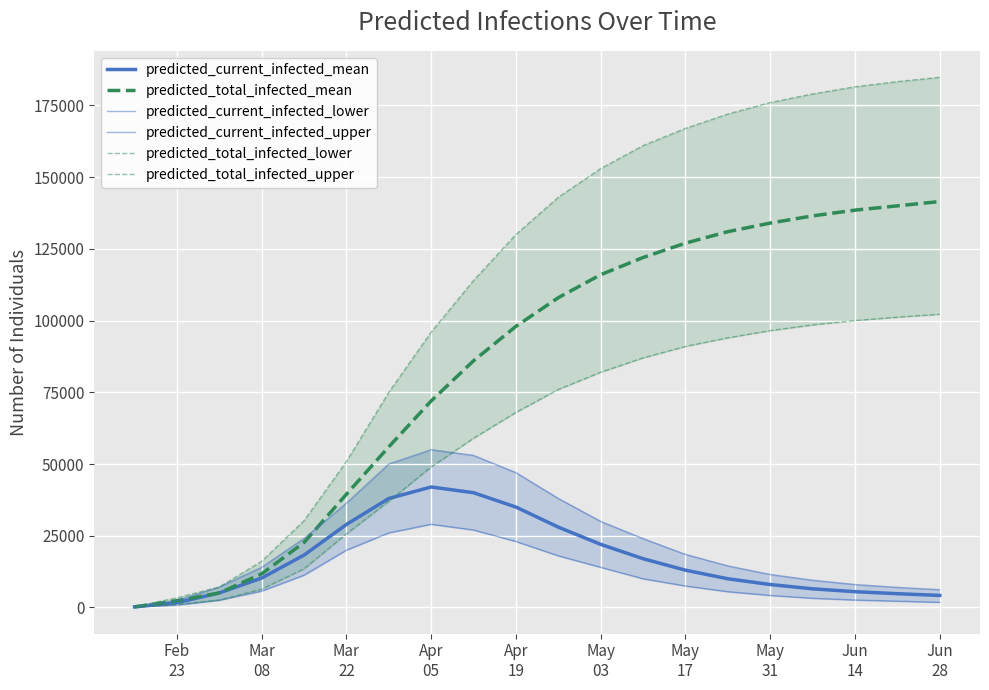

How many lines are shown in the chart?

6